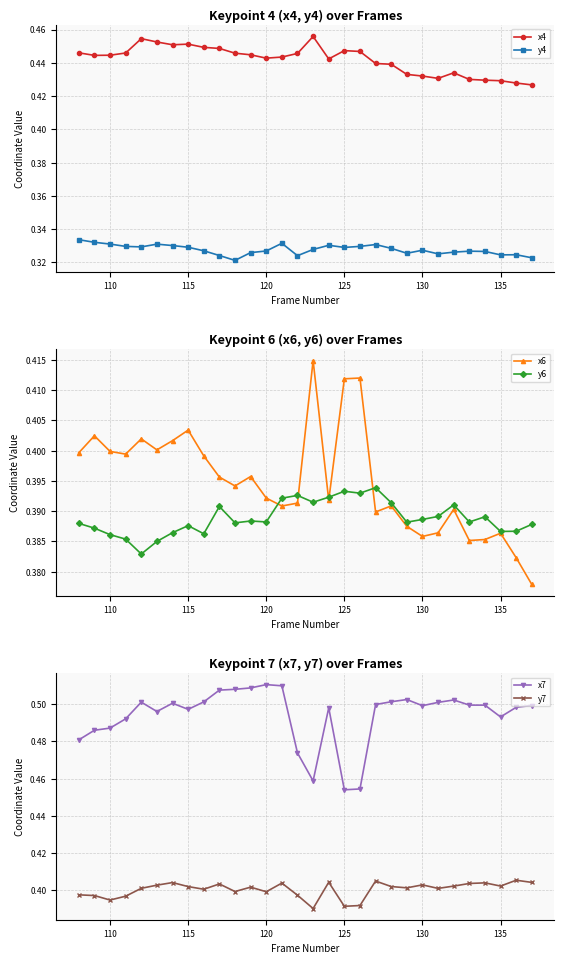

Reading left to right, what are all the values shown in this chart?

x4: 0.4	0.4	0.4	0.4	0.5	0.5	0.5	0.5	0.4	0.4	0.4	0.4	0.4	0.4	0.4	0.5	0.4	0.4	0.4	0.4	0.4	0.4	0.4	0.4	0.4	0.4	0.4	0.4	0.4	0.4
y4: 0.3	0.3	0.3	0.3	0.3	0.3	0.3	0.3	0.3	0.3	0.3	0.3	0.3	0.3	0.3	0.3	0.3	0.3	0.3	0.3	0.3	0.3	0.3	0.3	0.3	0.3	0.3	0.3	0.3	0.3
x6: 0.4	0.4	0.4	0.4	0.4	0.4	0.4	0.4	0.4	0.4	0.4	0.4	0.4	0.4	0.4	0.4	0.4	0.4	0.4	0.4	0.4	0.4	0.4	0.4	0.4	0.4	0.4	0.4	0.4	0.4
y6: 0.4	0.4	0.4	0.4	0.4	0.4	0.4	0.4	0.4	0.4	0.4	0.4	0.4	0.4	0.4	0.4	0.4	0.4	0.4	0.4	0.4	0.4	0.4	0.4	0.4	0.4	0.4	0.4	0.4	0.4
x7: 0.5	0.5	0.5	0.5	0.5	0.5	0.5	0.5	0.5	0.5	0.5	0.5	0.5	0.5	0.5	0.5	0.5	0.5	0.5	0.5	0.5	0.5	0.5	0.5	0.5	0.5	0.5	0.5	0.5	0.5
y7: 0.4	0.4	0.4	0.4	0.4	0.4	0.4	0.4	0.4	0.4	0.4	0.4	0.4	0.4	0.4	0.4	0.4	0.4	0.4	0.4	0.4	0.4	0.4	0.4	0.4	0.4	0.4	0.4	0.4	0.4